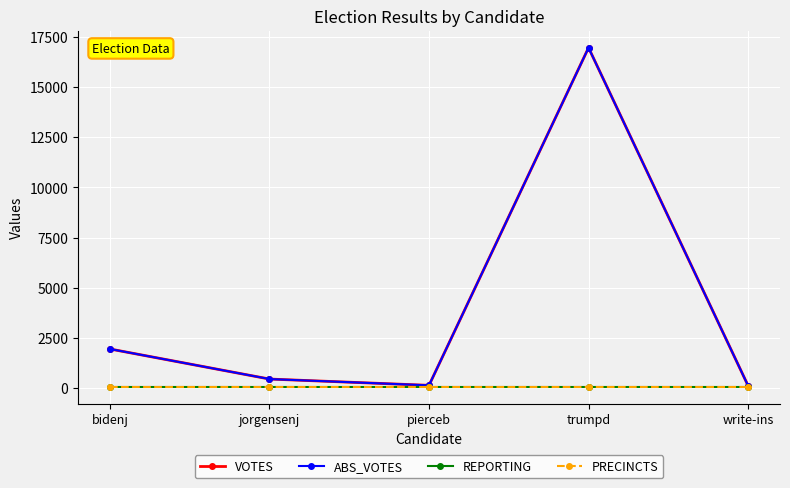

How many lines are shown in the chart?

4